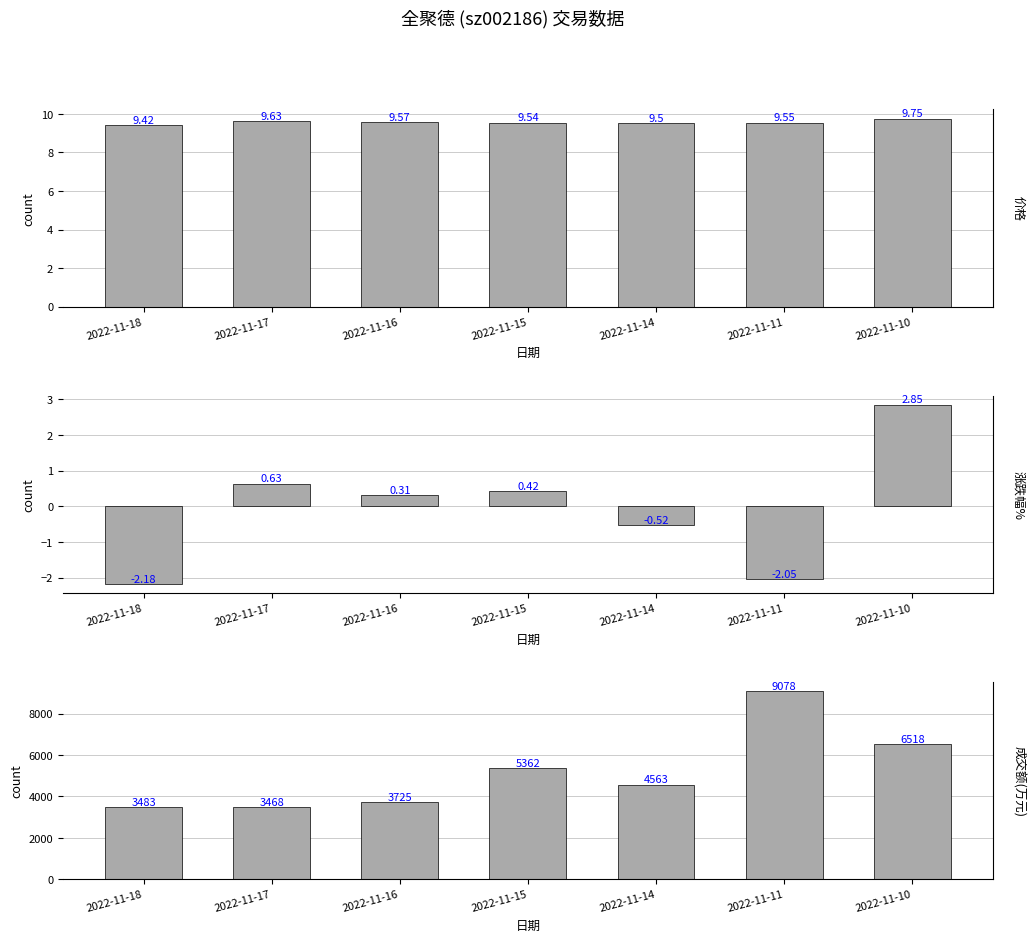

Is it true that 成交额(万元) equals 5362.0 at 2022-11-15?

True